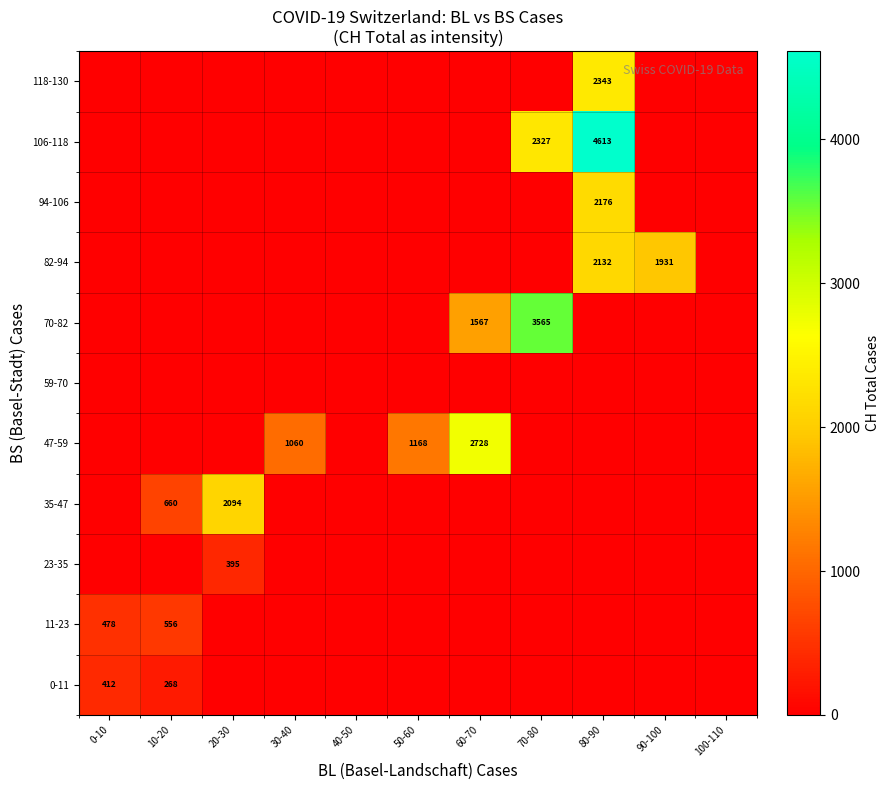

What is the difference between the maximum and minimum values in the 94-106 series?

2176